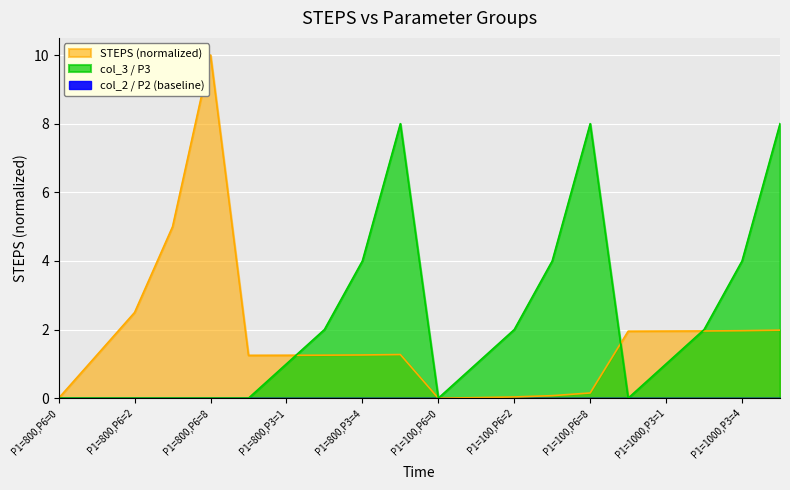

What is the label of the 11th point from the left?

P1=100,P6=0